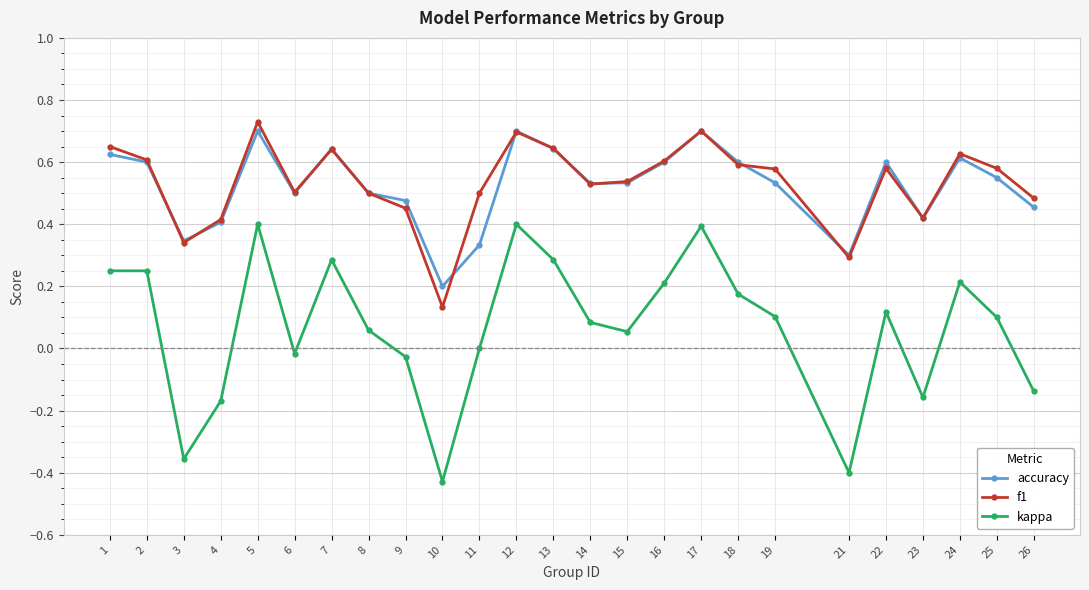

Which category has the lowest value in the accuracy series?

10